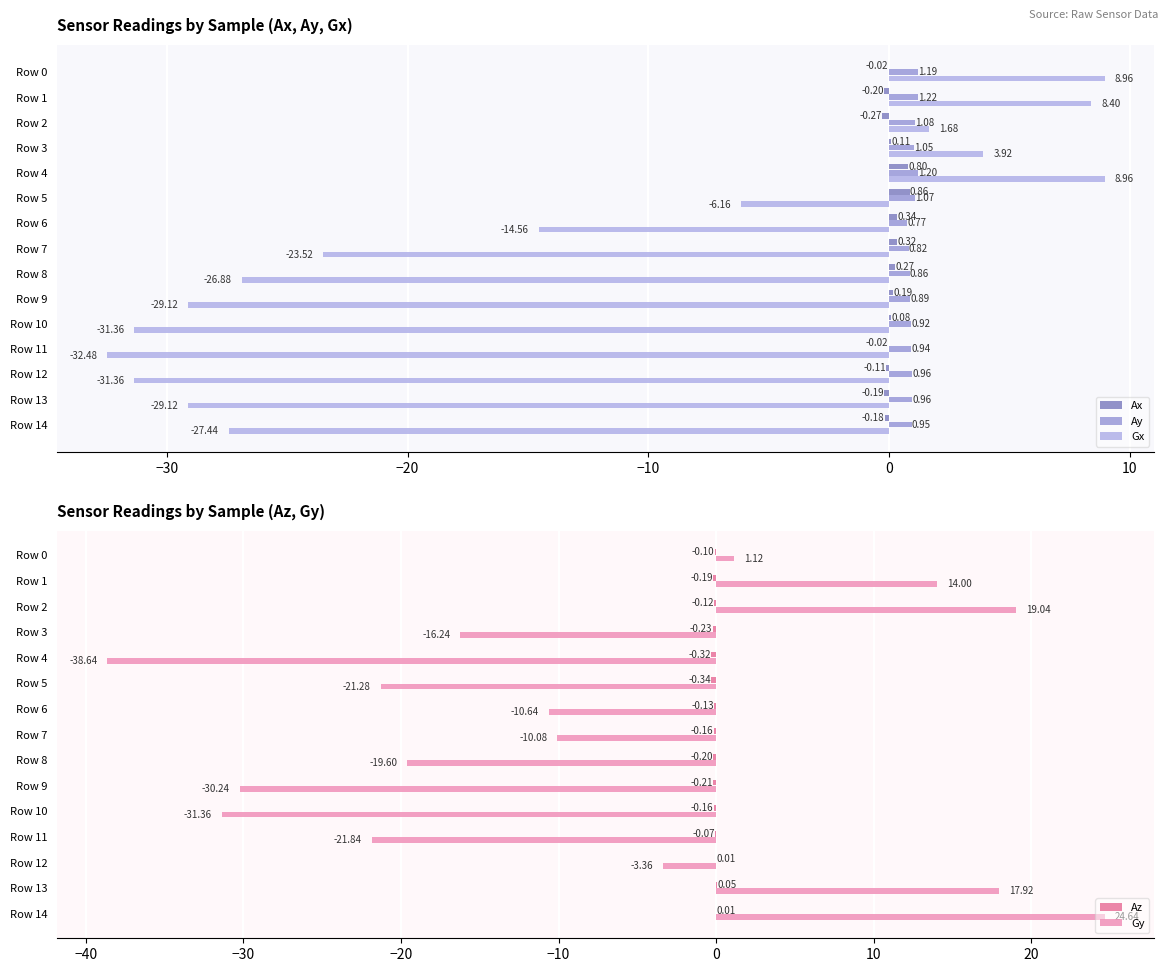

What is the average value of the Gy series?

-8.4